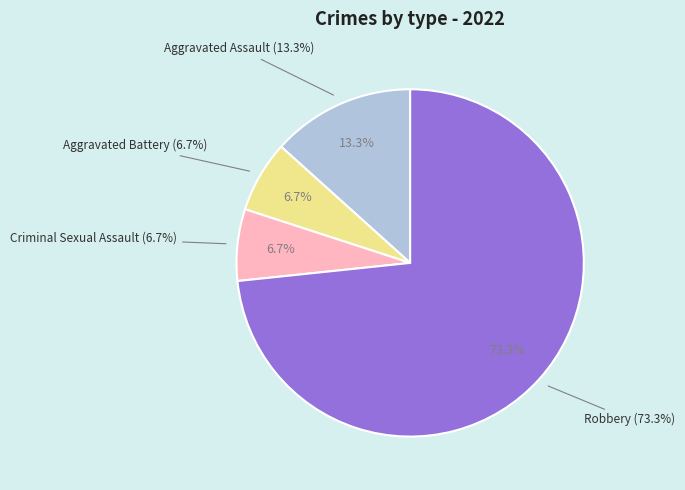

What is the change in value from Aggravated Assault to Criminal Sexual Assault?

-1